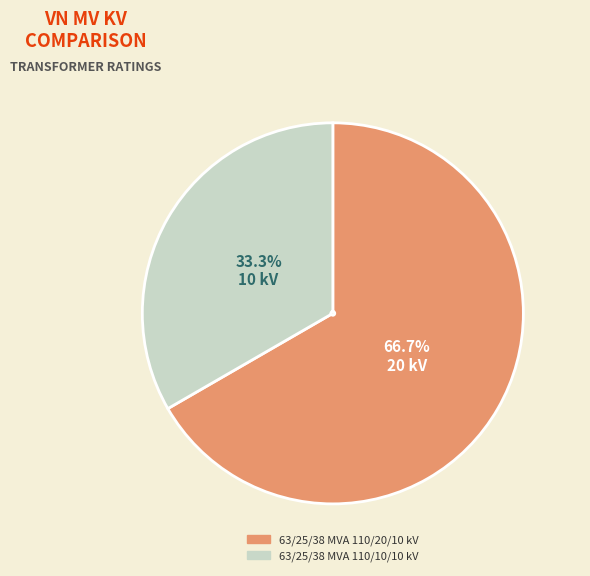

How many segments does this pie chart have?

2